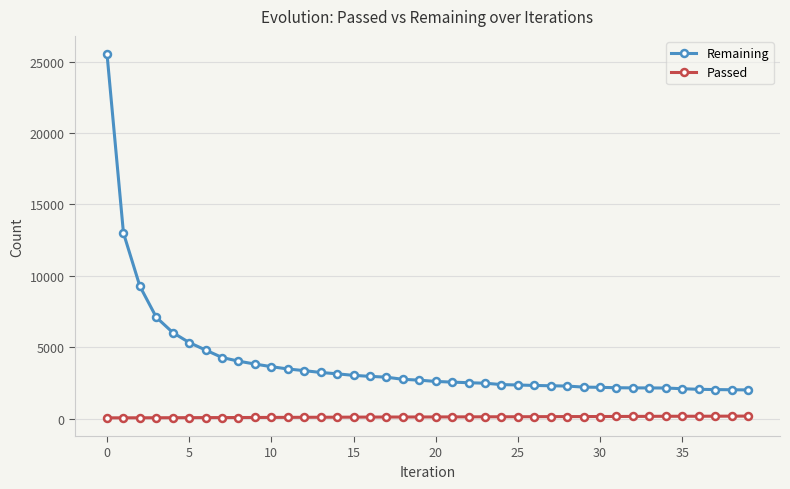

What is the difference between the maximum and minimum values in the Remaining series?

23516